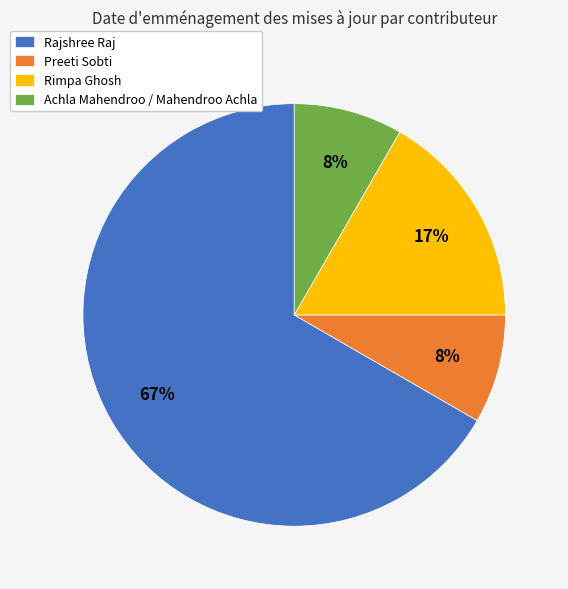

Is it true that Achla Mahendroo / Mahendroo Achla is 1% of the pie?

False